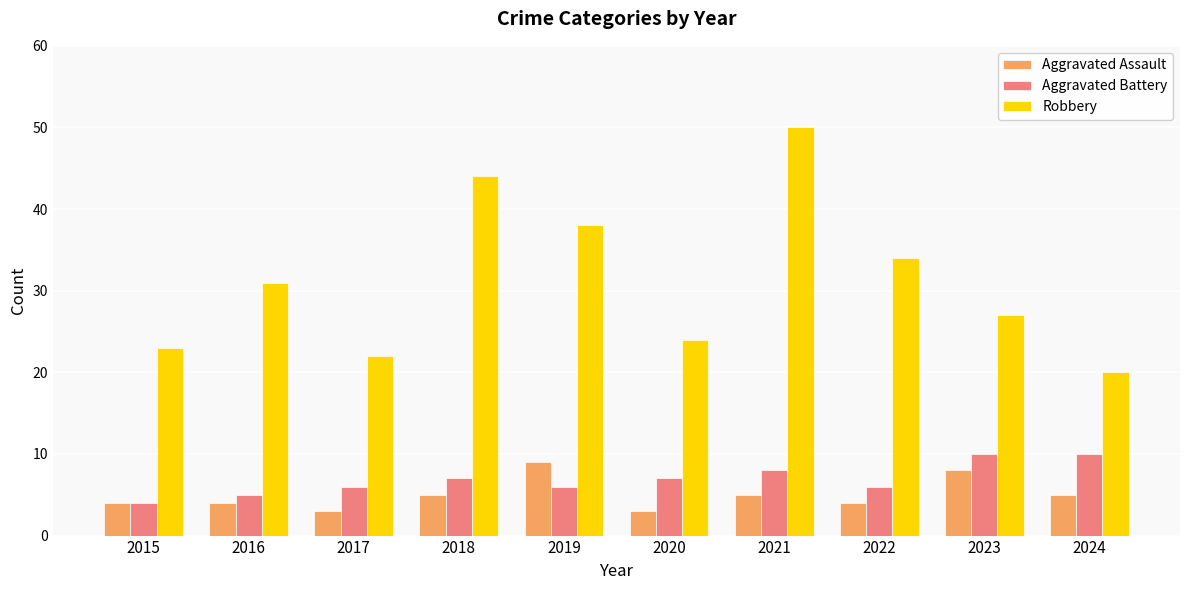

Where is Robbery nearest to the value 35?

2022